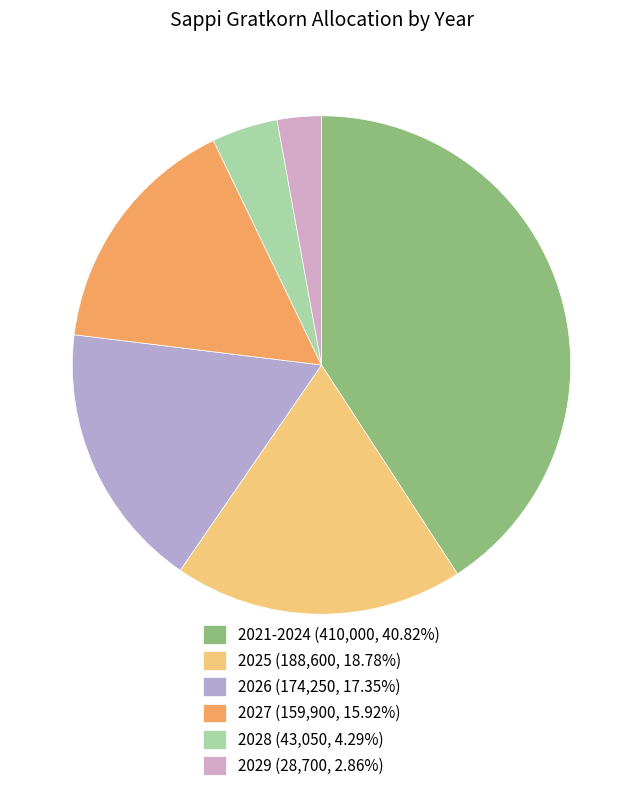

How many segments does this pie chart have?

6